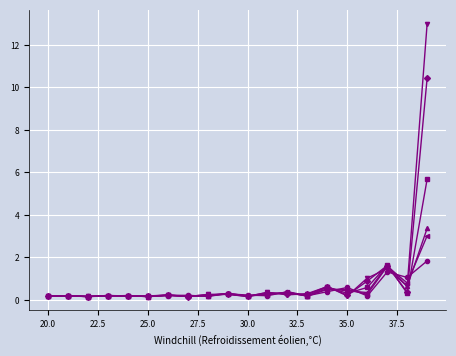

Is this an area chart (filled region under the line)?

No